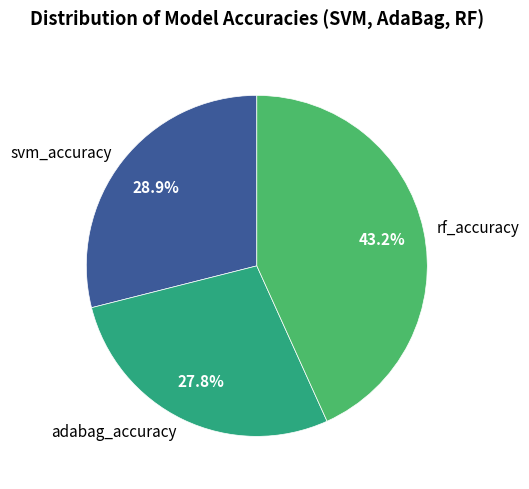

Is there any slice that represents more than half of the pie?

No